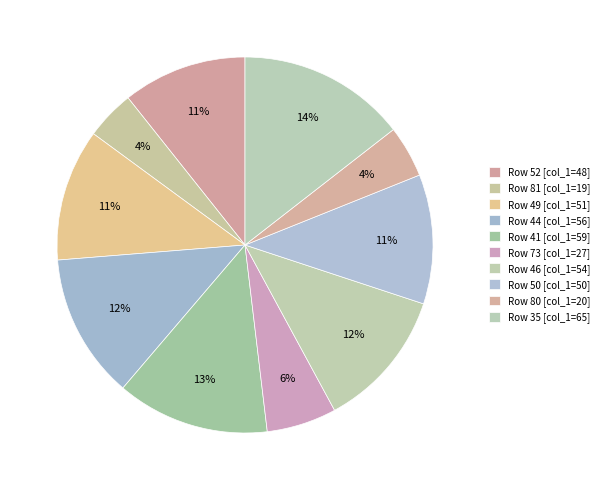

To the nearest percent, what is the average slice percentage?

10%